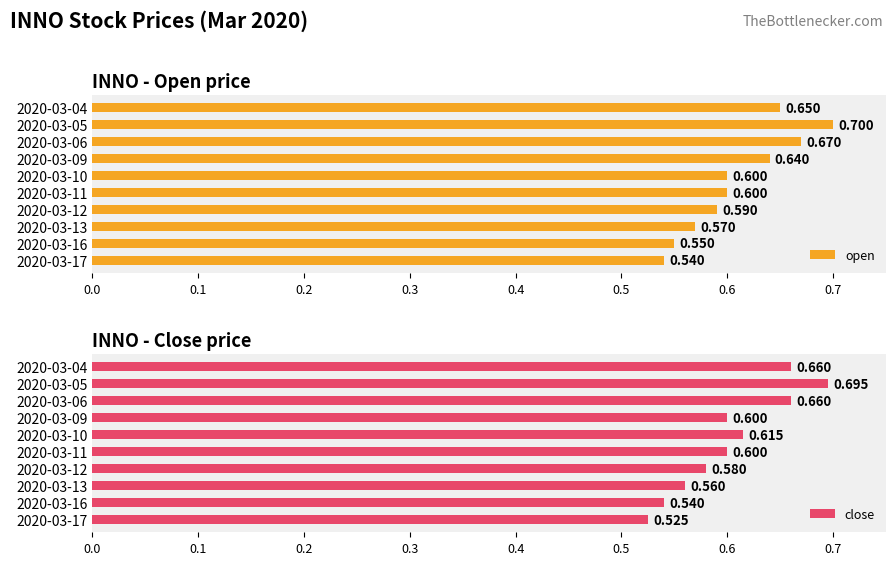

At 2020-03-12, list the series in order from largest to smallest.

open, close